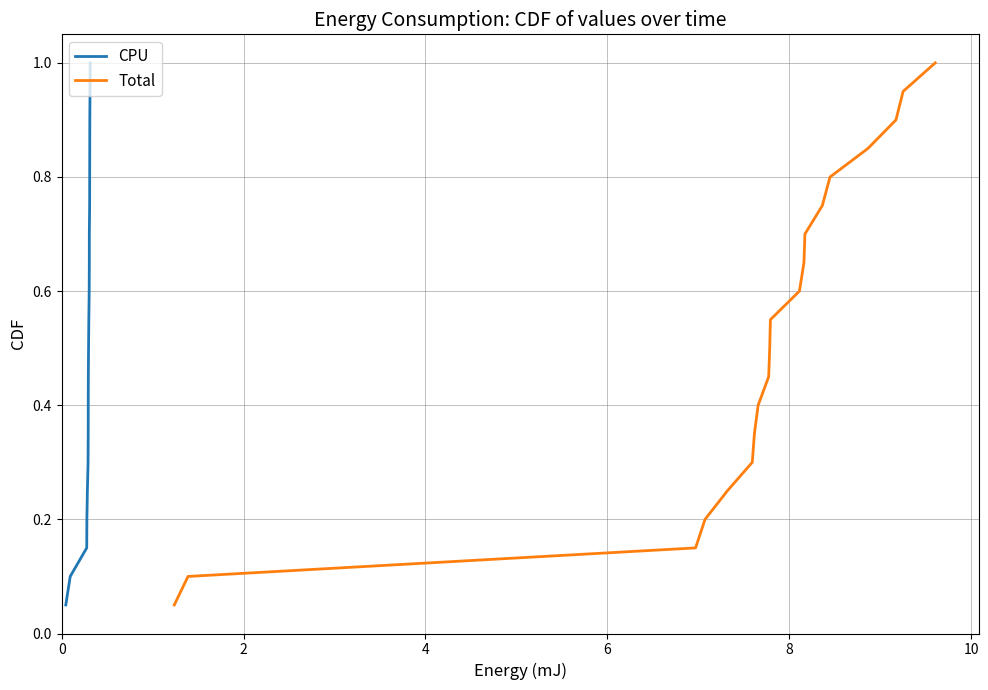

What is the maximum value for CPU?

1.0